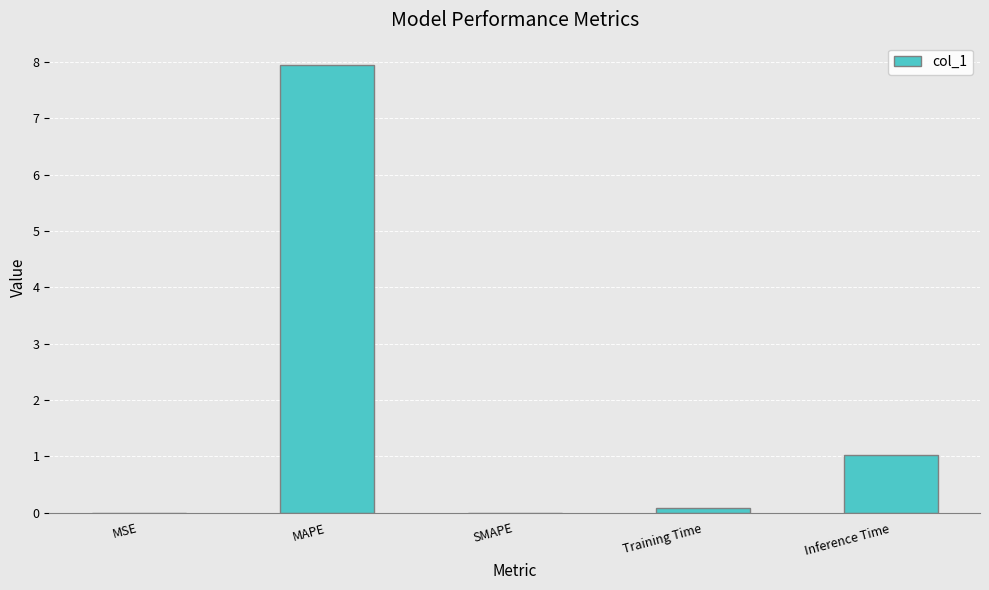

Which label corresponds to the largest value in the chart?

MAPE